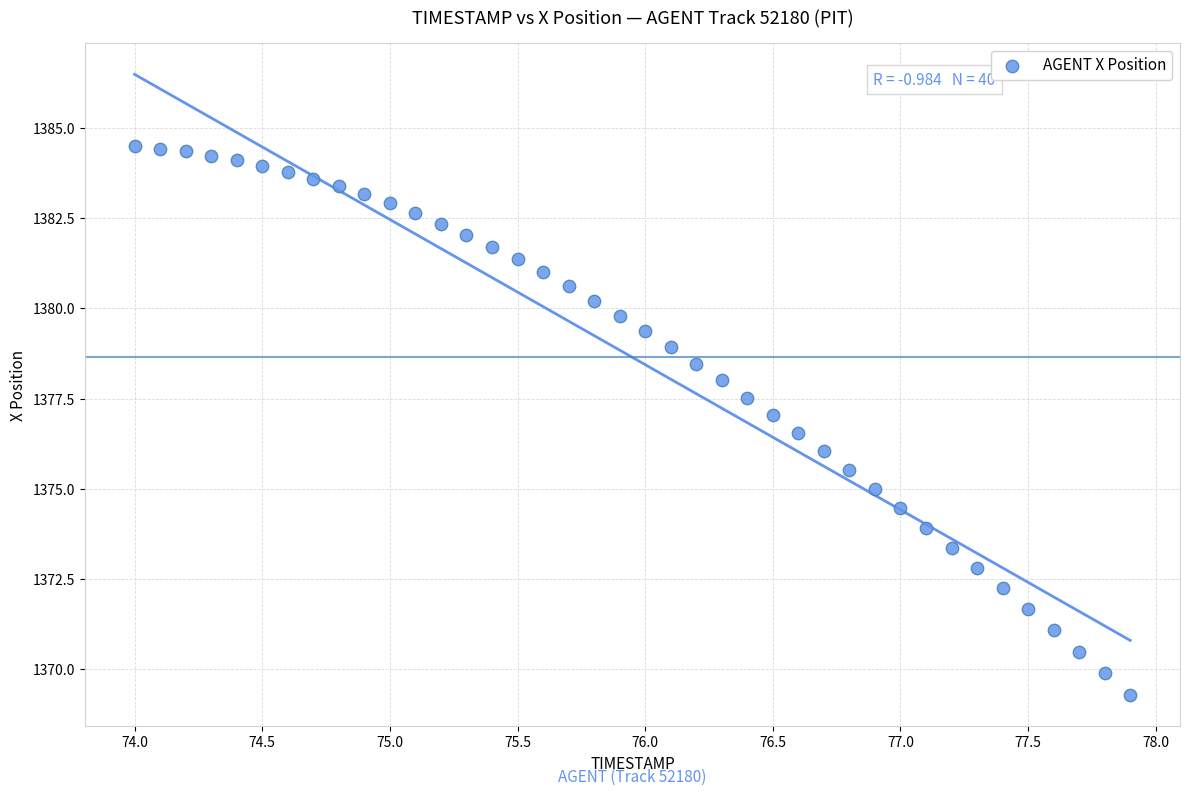

What is the range of Y values (max minus min)?

15.2